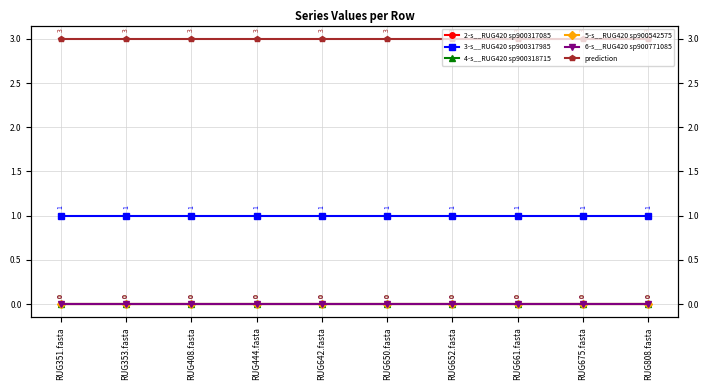

The value of 2-s__RUG420 sp900317085 at RUG642.fasta is 0. True or false?

True